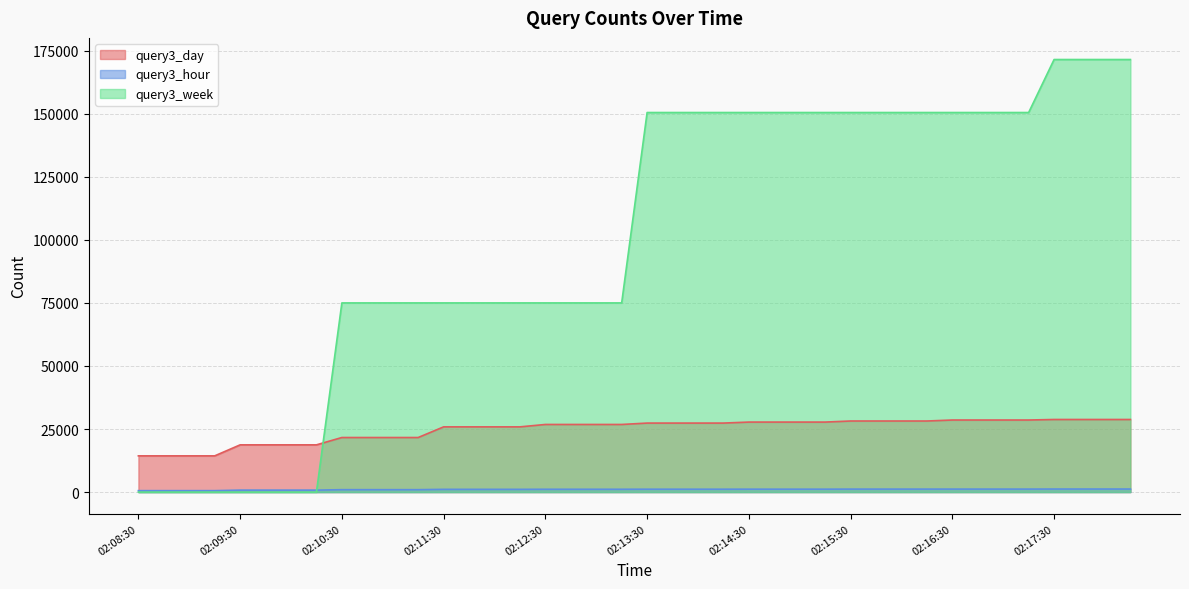

Which series has the largest total across all categories?

query3_week